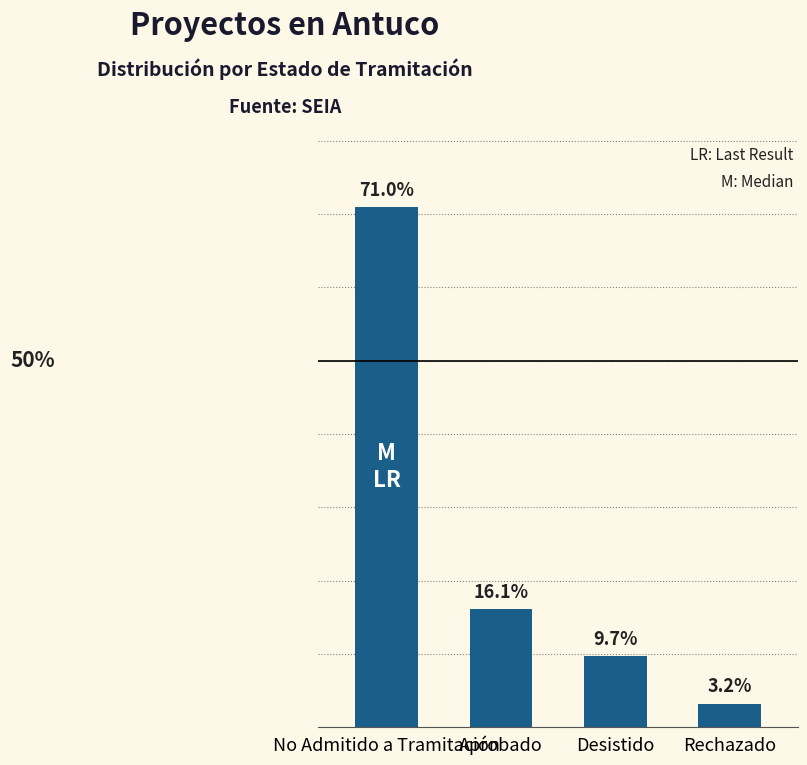

What is the change in value from No Admitido a Tramitación to Rechazado?

-67.7